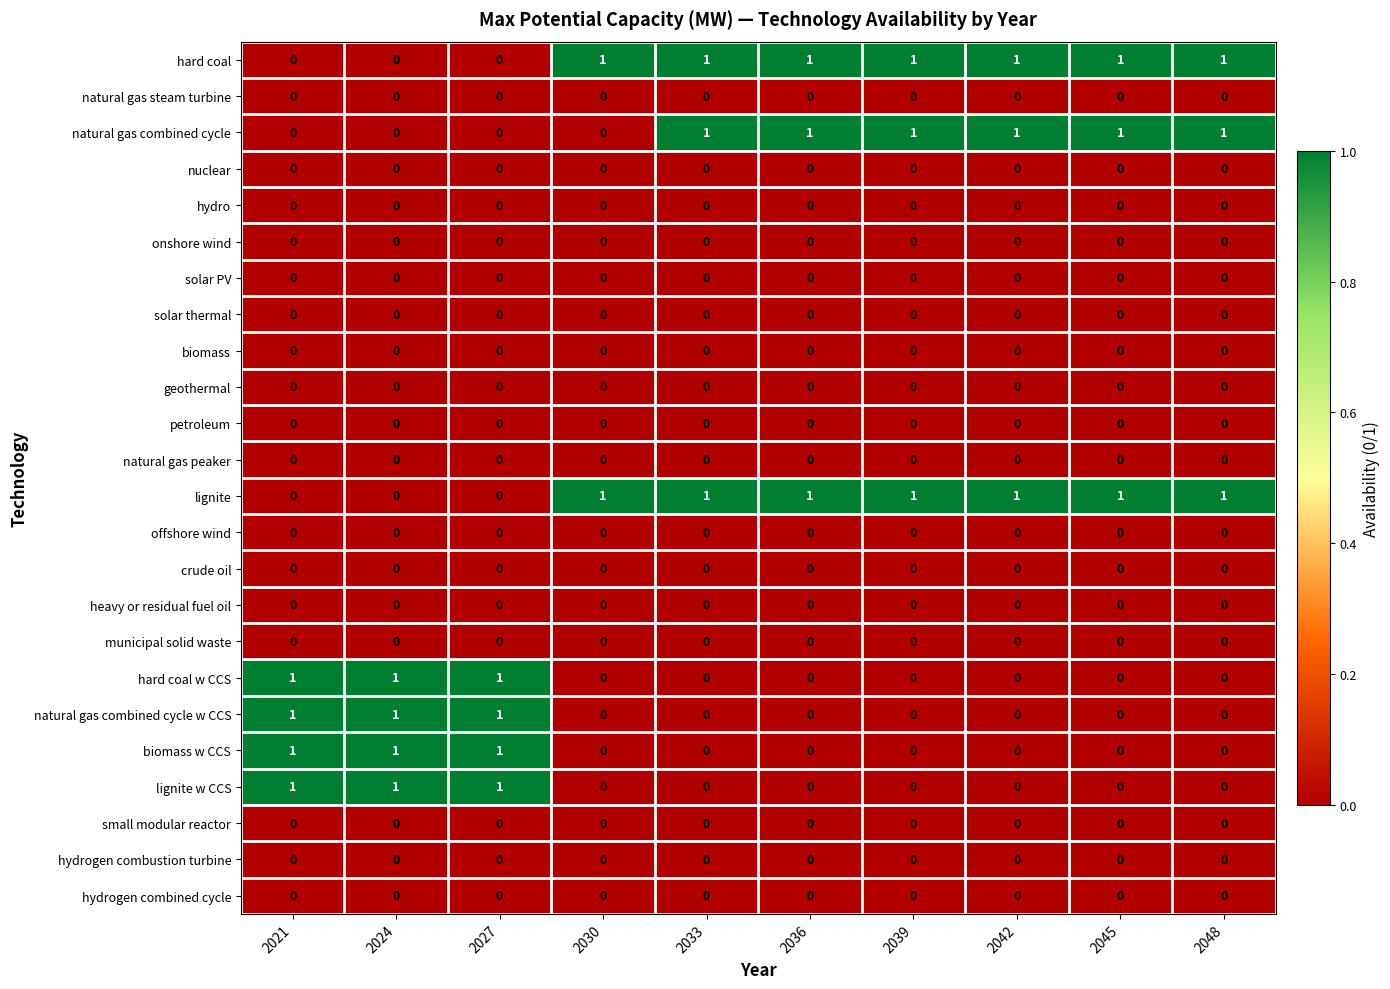

True or false: hard coal w CCS has a value of 0 at 2039.

True